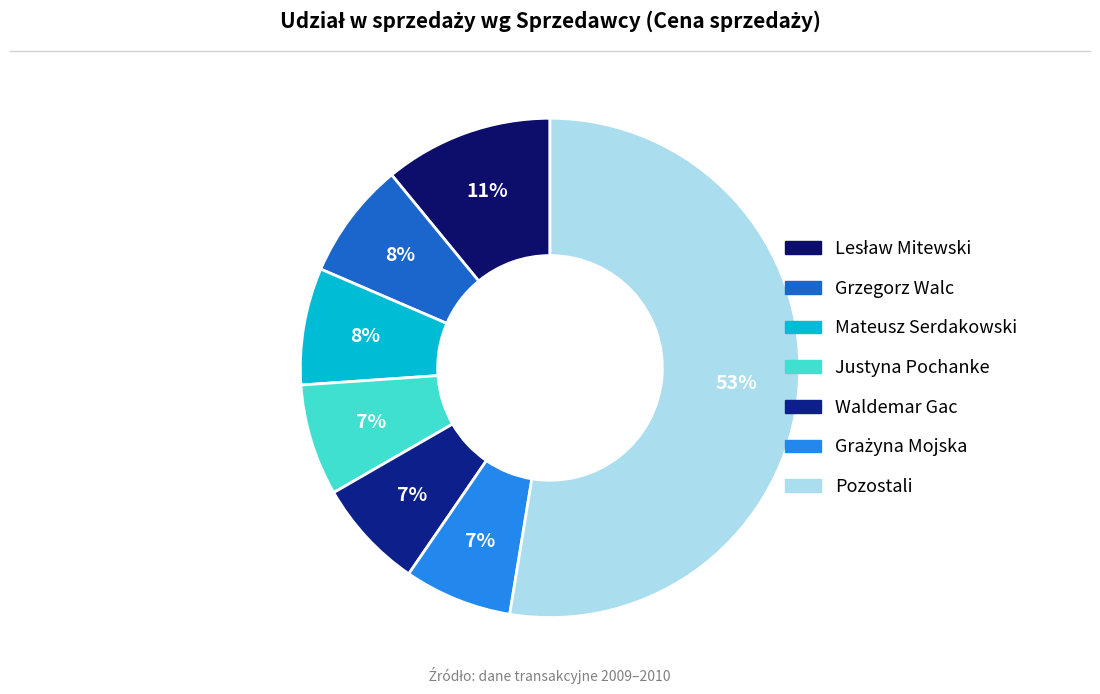

Is there any slice that represents more than half of the pie?

Yes